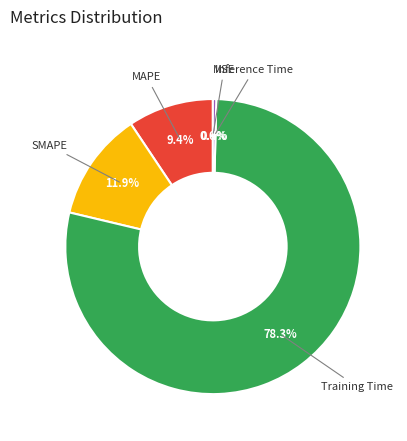

To the nearest percent, what portion does Training Time represent?

78%